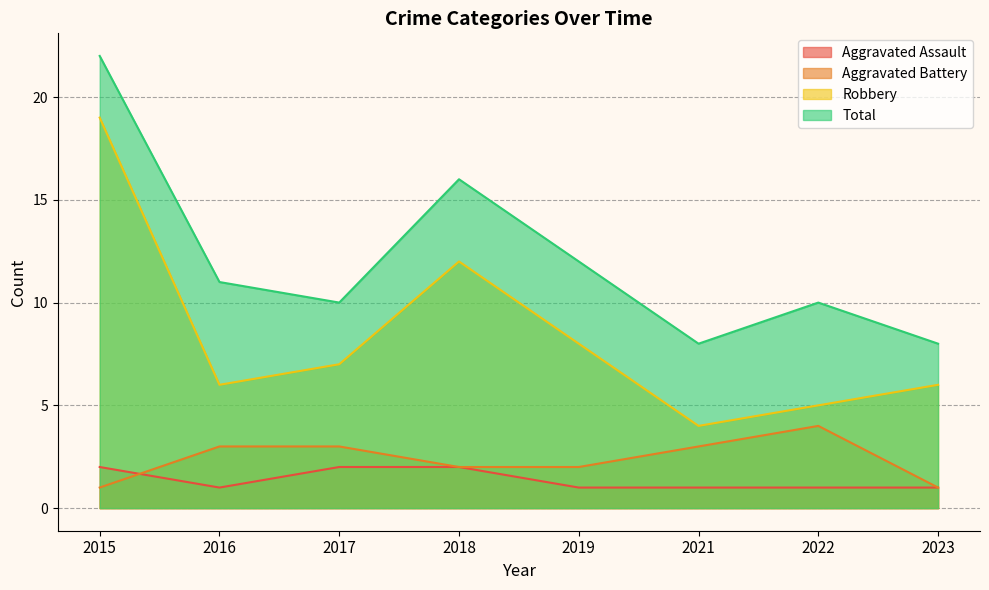

True or false: Aggravated Assault has a value of 1 at 2016.

True